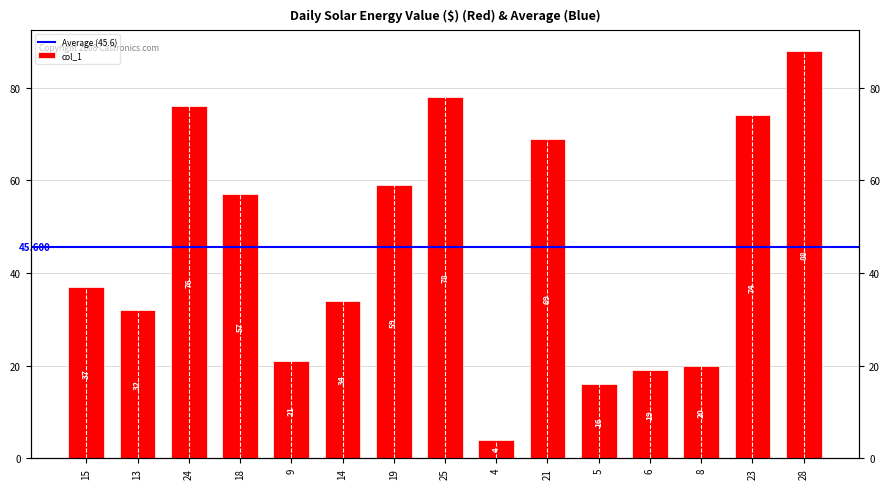

What is the greatest value displayed?

88